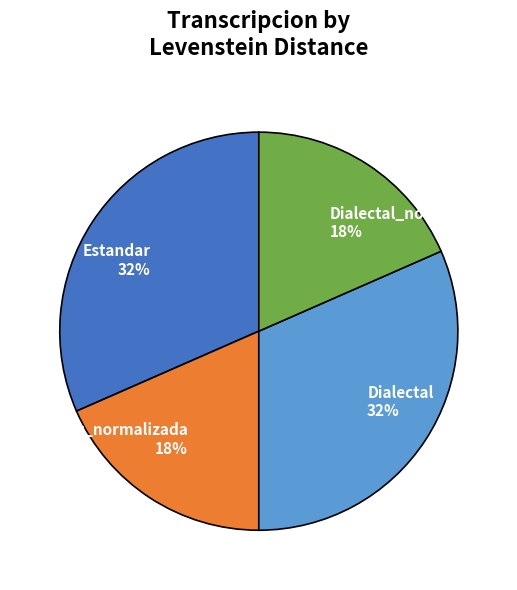

To the nearest percent, what is the combined percentage of Dialectal and Estandar_normalizada?

50%